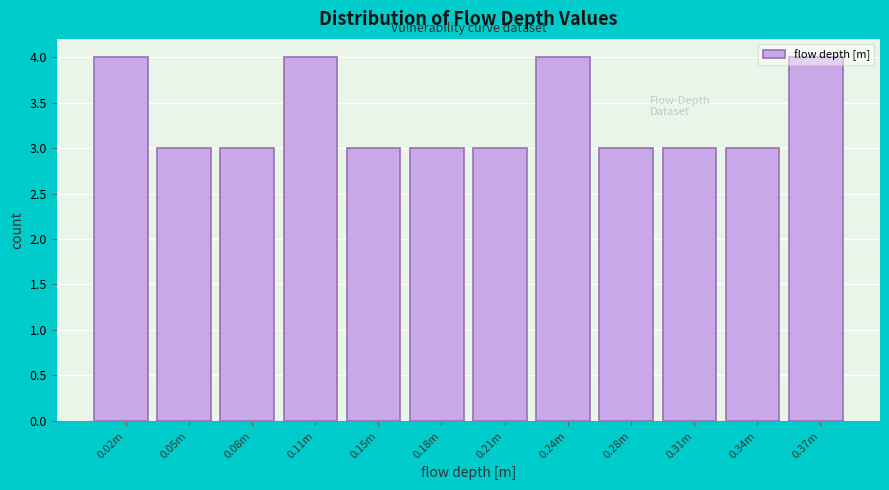

Which has a higher value, 0.11m or 0.28m?

0.11m